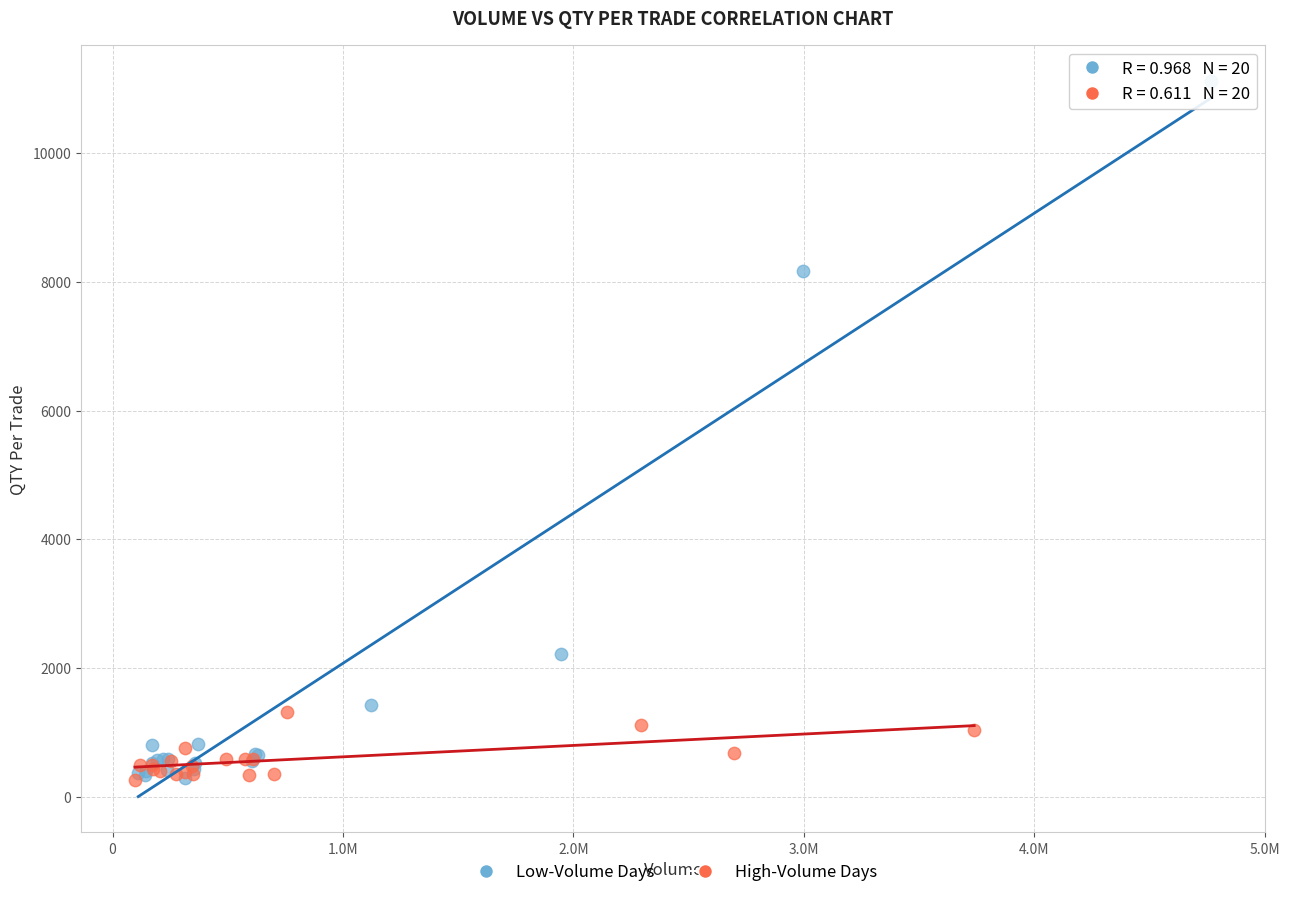

Which series has the largest Y range (max minus min)?

Low-Volume Days